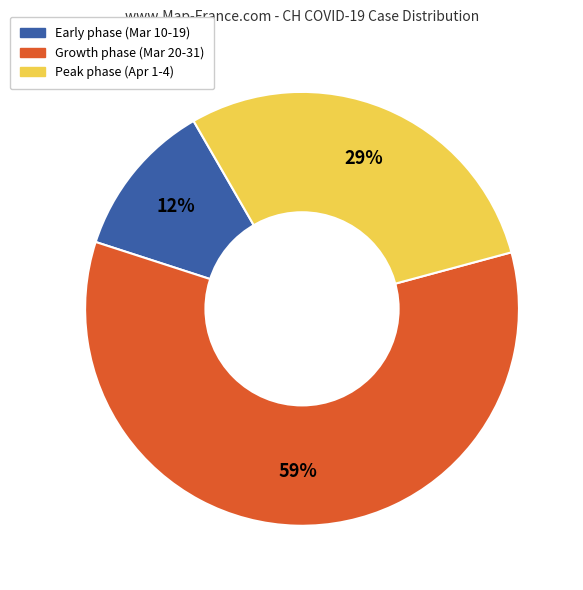

To the nearest percent, what is the average slice percentage?

33%